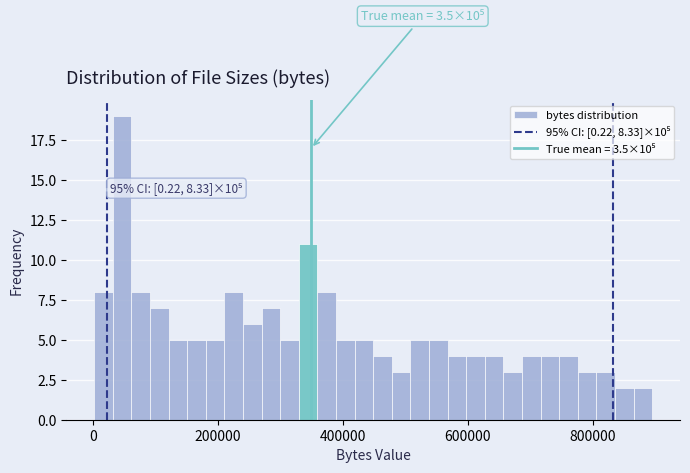

Around what value on the x-axis is the tallest bar? Give the approximate position of its centre, as read against the axis.

40000